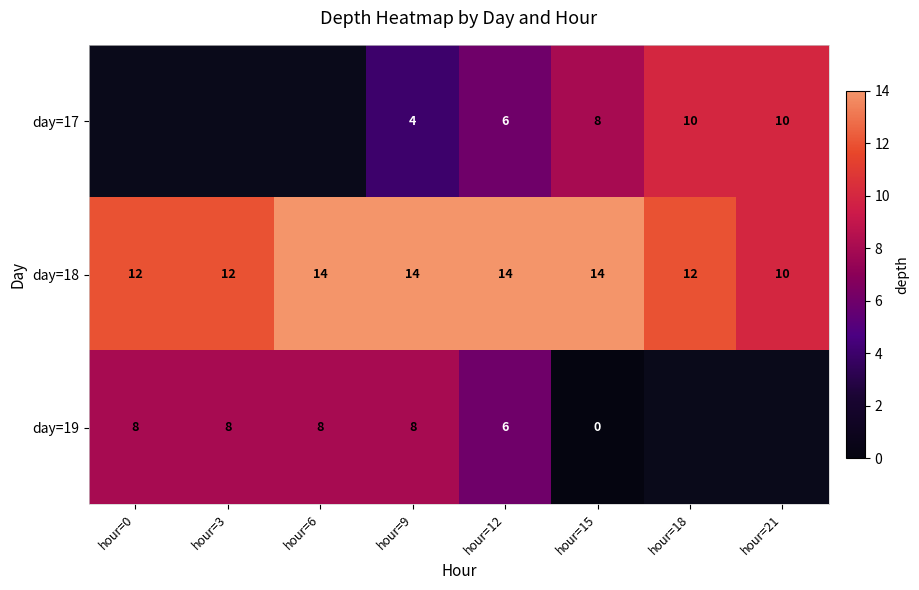

What is the minimum value for day=18?

10